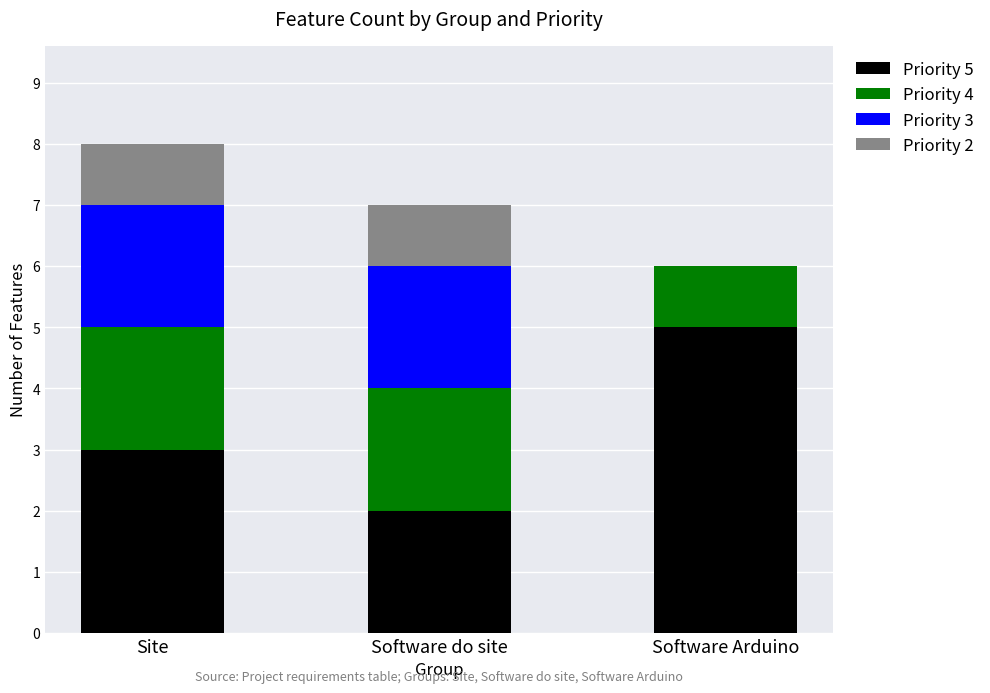

Where is Priority 5 nearest to the value 3?

Site